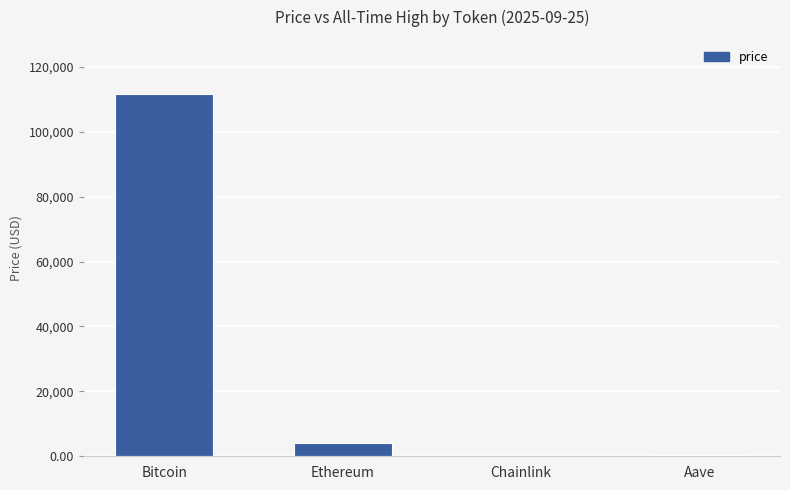

What is the sum of all values?

115860.4